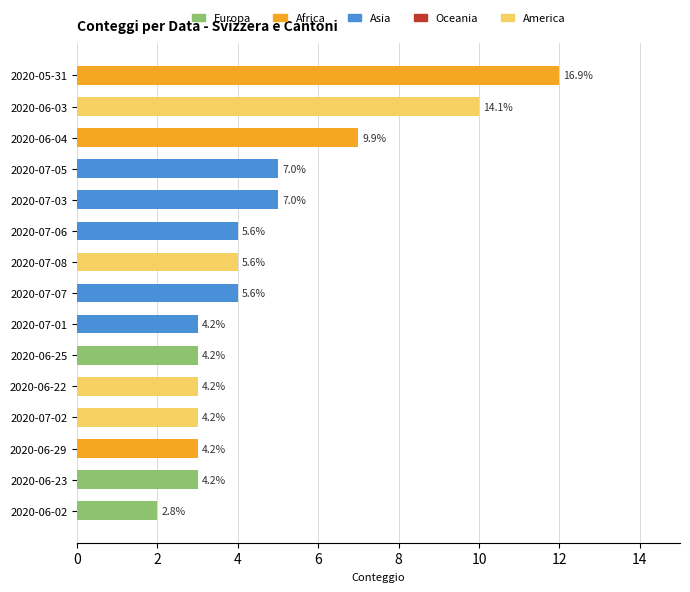

Are the bars grouped side by side (vs. stacked)?

No